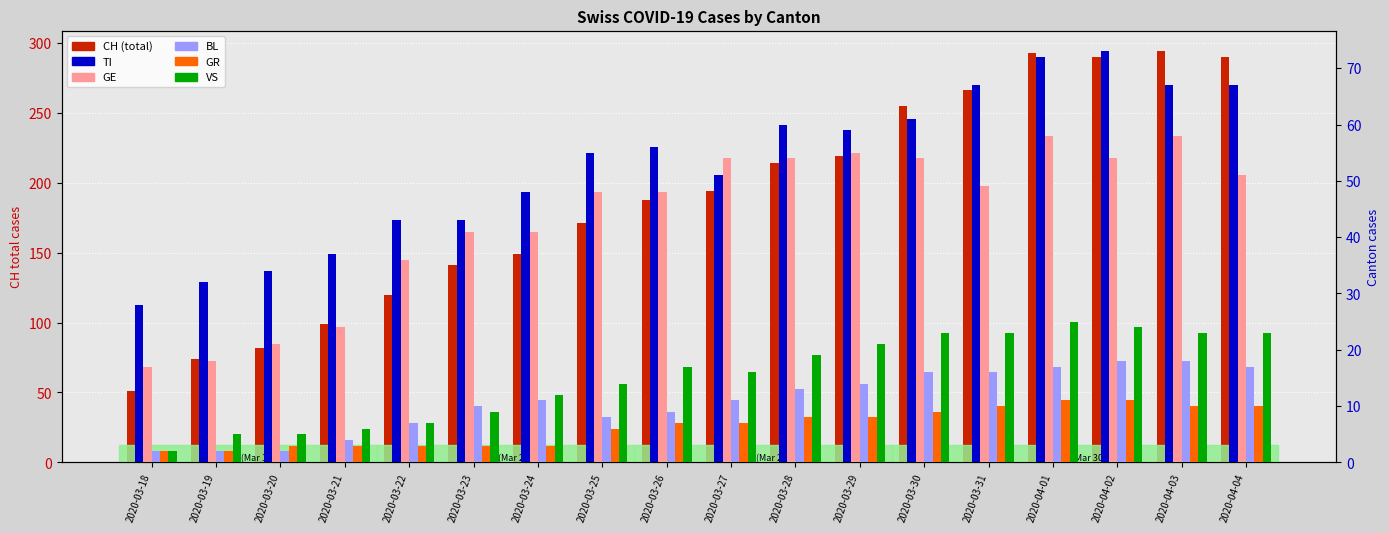

How many values in the VS series are below 17?

9